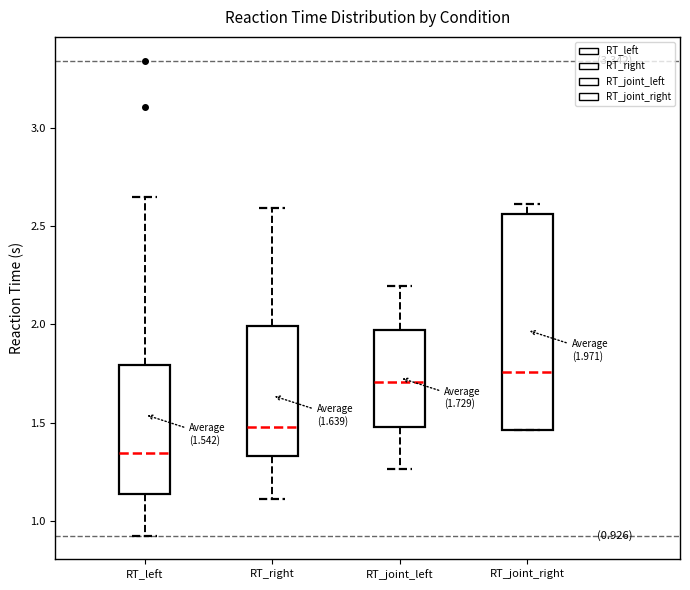

Which box's median line is the lowest?

RT_left